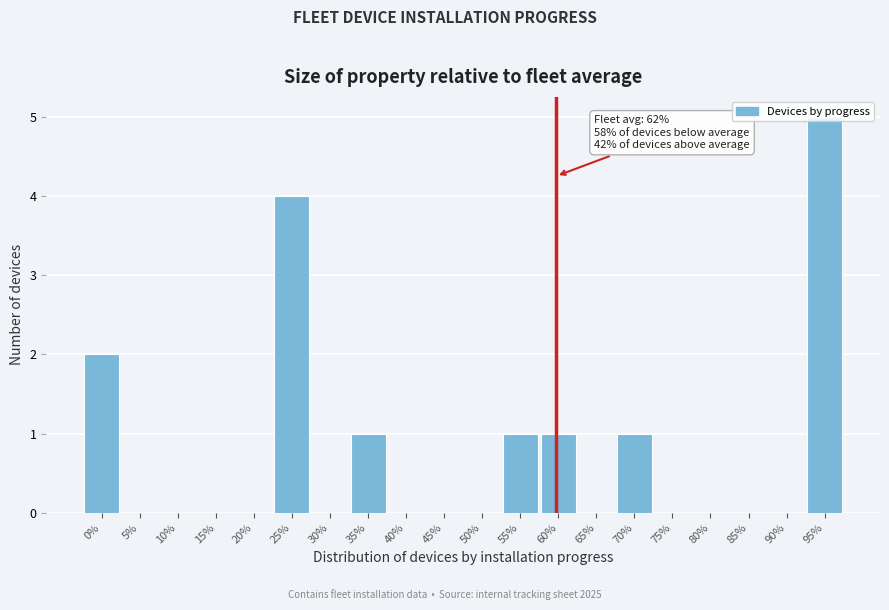

What is the sum of all values?

15